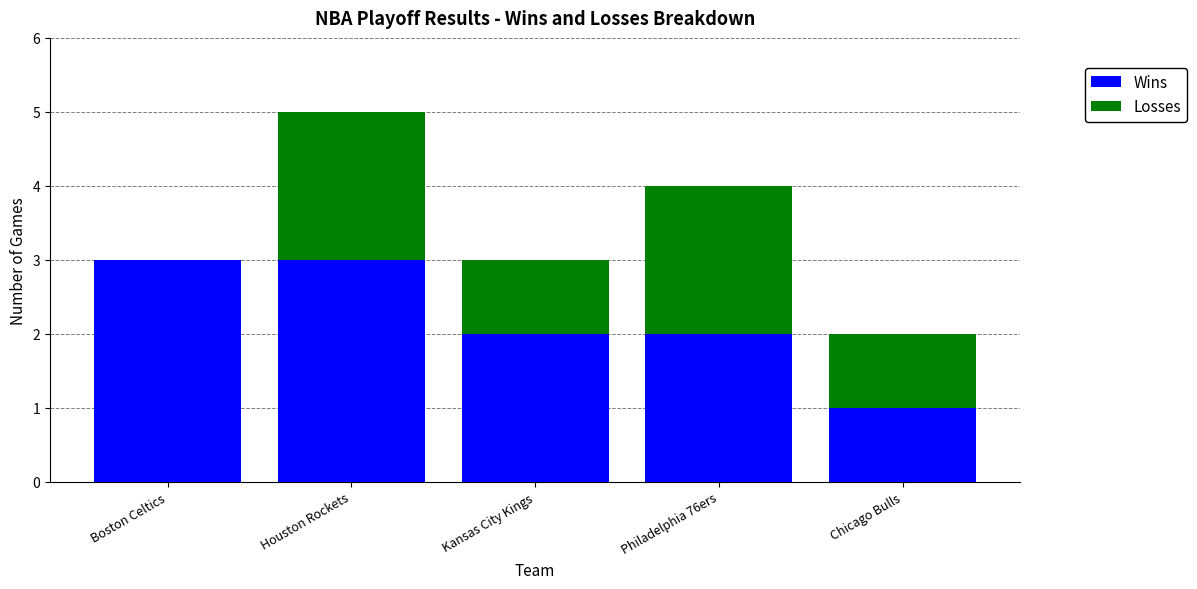

Does the chart contain stacked bars?

Yes